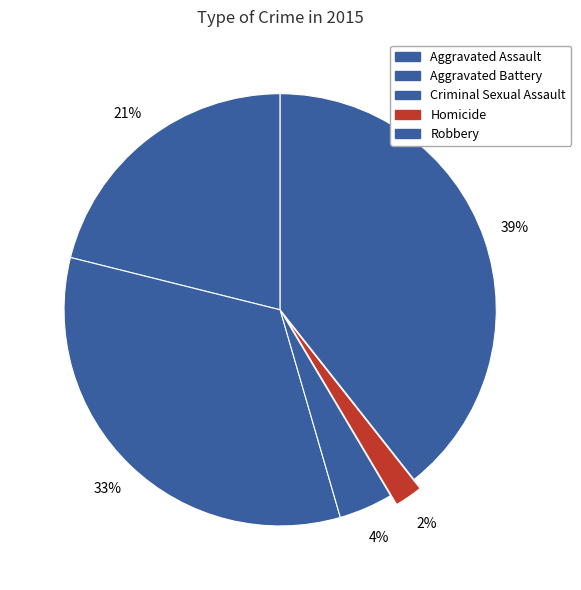

To the nearest percent, what portion does Aggravated Battery represent?

33%